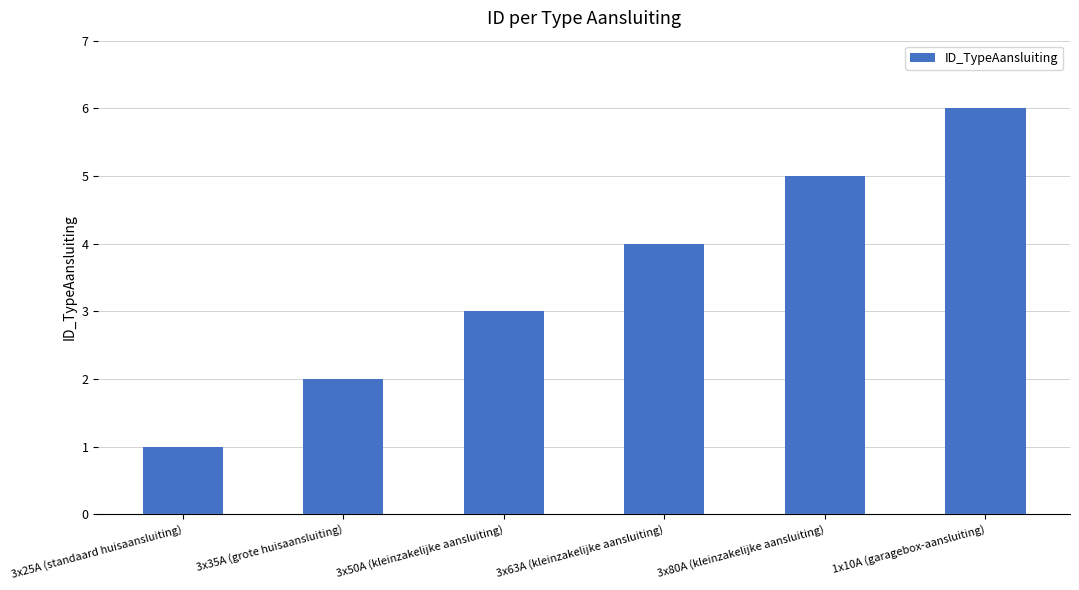

Reading left to right, what are all the values shown in this chart?

3x25A (standaard huisaansluiting)=1	3x35A (grote huisaansluiting)=2	3x50A (kleinzakelijke aansluiting)=3	3x63A (kleinzakelijke aansluiting)=4	3x80A (kleinzakelijke aansluiting)=5	1x10A (garagebox-aansluiting)=6